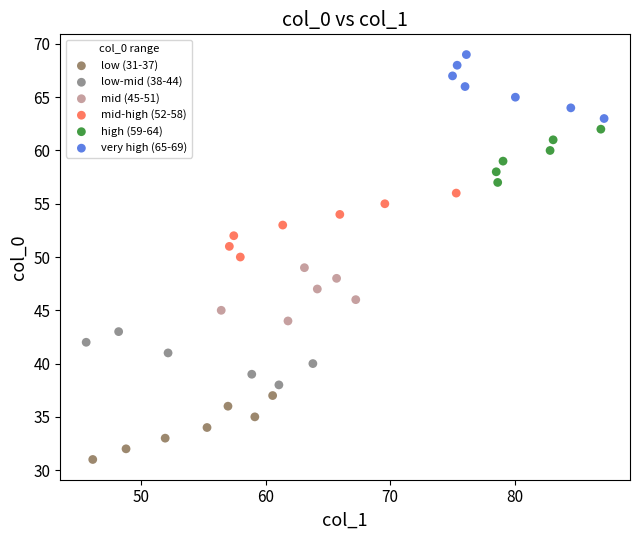

Which series contains the lowest Y value?

low (31-37)